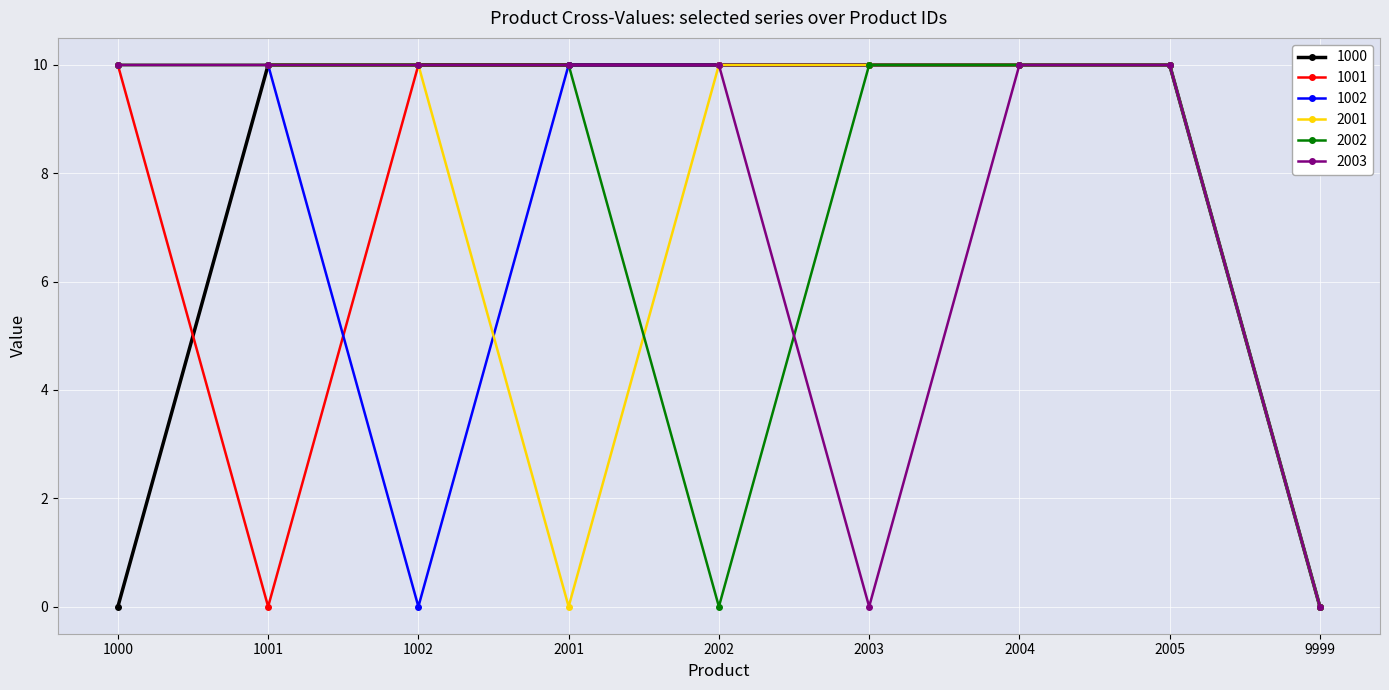

What is the spread (max minus min) of values at 2001?

10